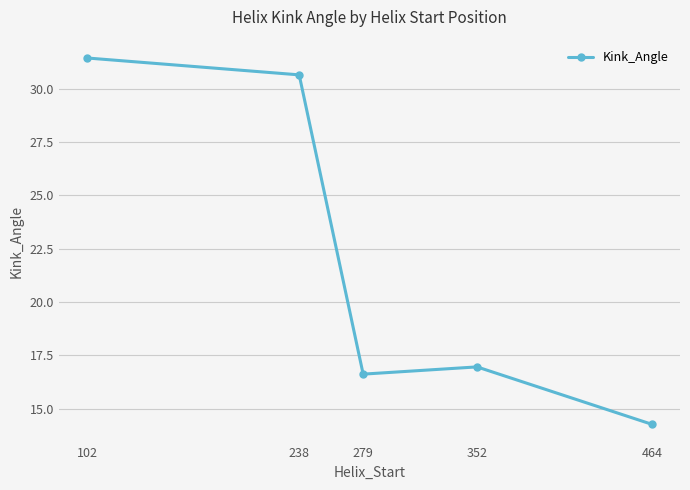

What is the average value?

22.0